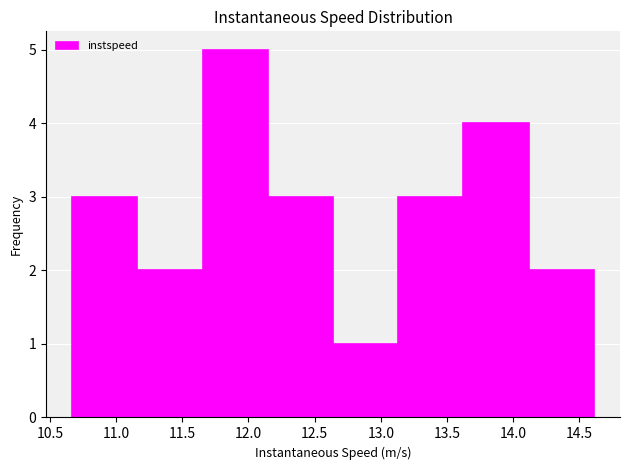

Reading left to right, list every bar in this chart as the range it spans on the x-axis followed by its height. Neither the bar edges nor the heights are printed on the chart, so give them approximately, as read against the axes.

10.65 to 11.15: 3
11.15 to 11.65: 2
11.65 to 12.15: 5
12.15 to 12.65: 3
12.65 to 13.15: 1
13.15 to 13.60: 3
13.60 to 14.10: 4
14.10 to 14.60: 2